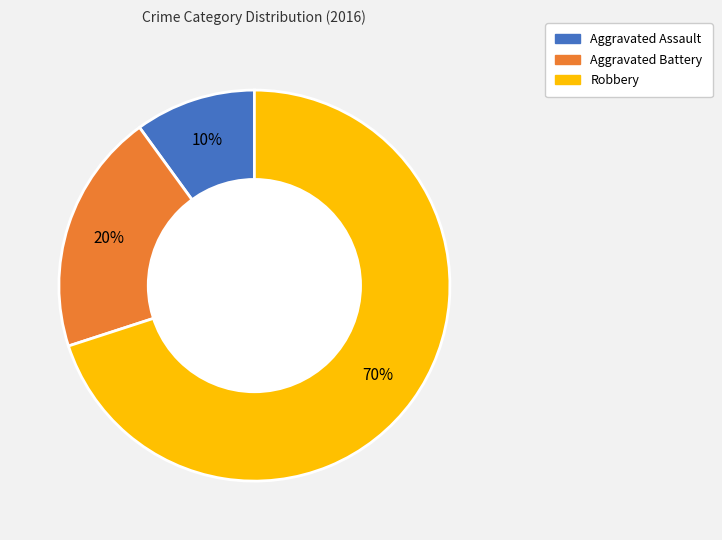

To the nearest percent, what is the difference between the Robbery and Aggravated Battery slice percentages?

50%